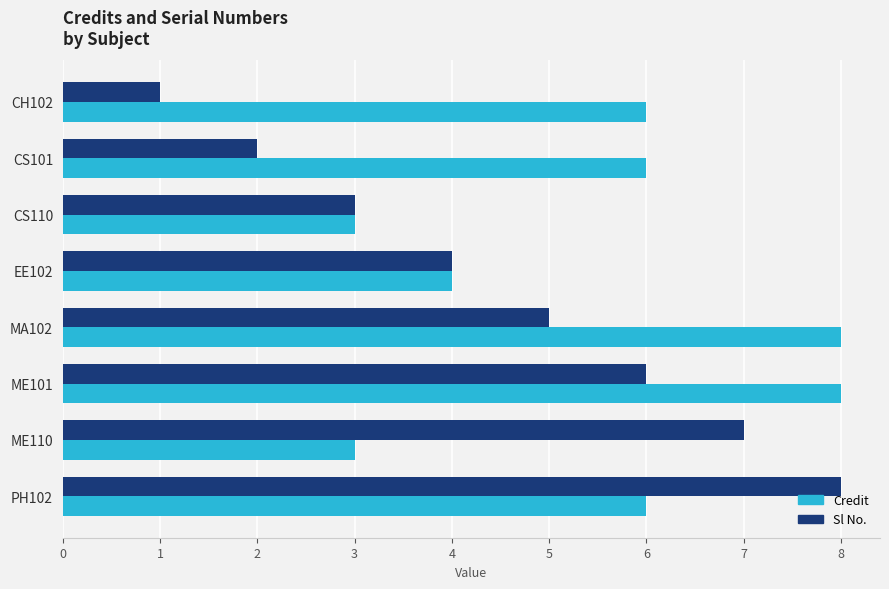

What is the difference between the second highest and minimum values in the Sl No. series?

6